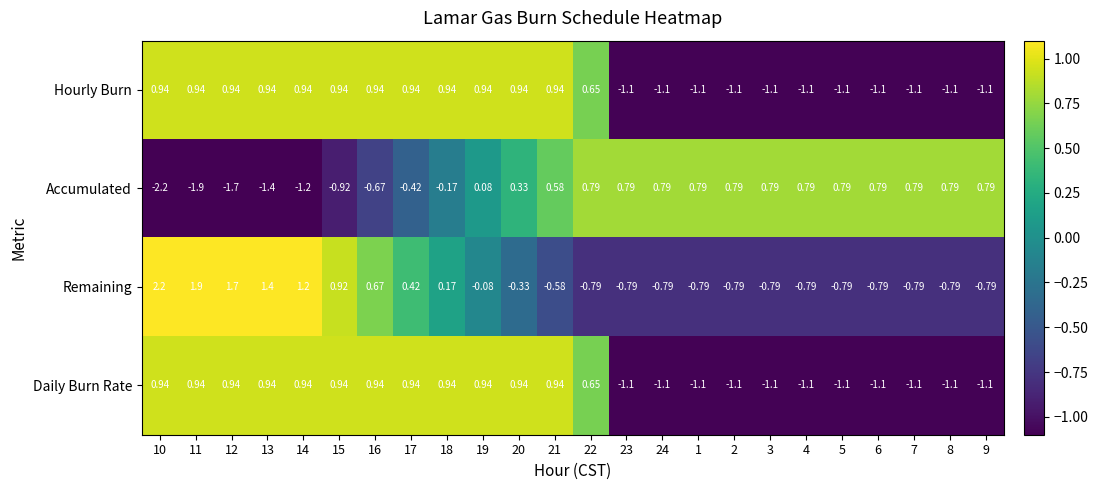

Which series has the largest total across all categories?

Remaining